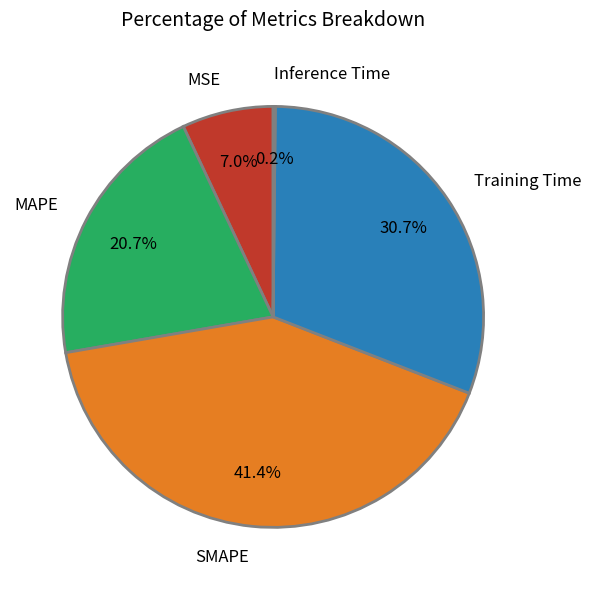

What percentage is the SMAPE slice, to the nearest percent?

41%